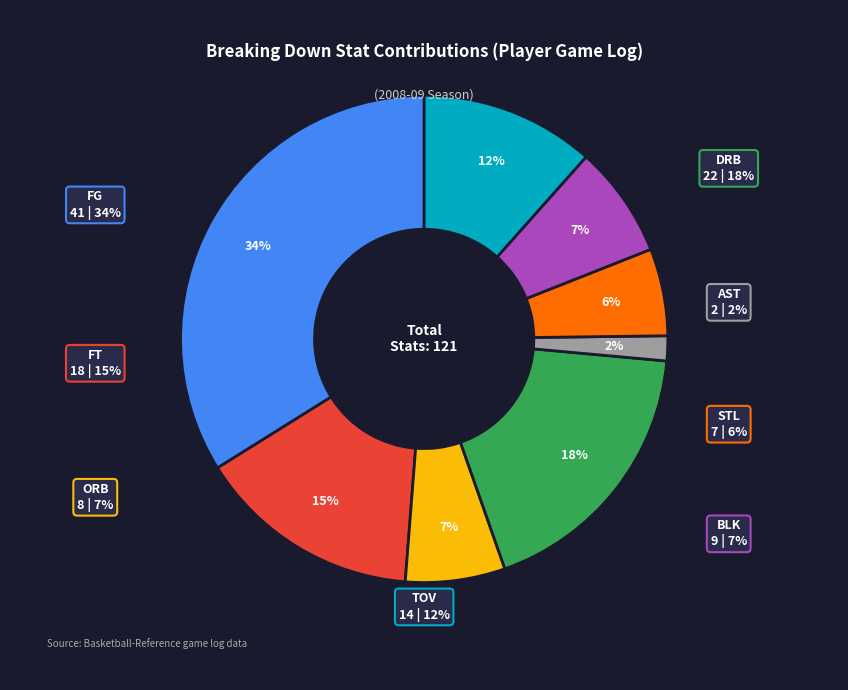

The STL slice represents 6% of the pie. True or false?

True